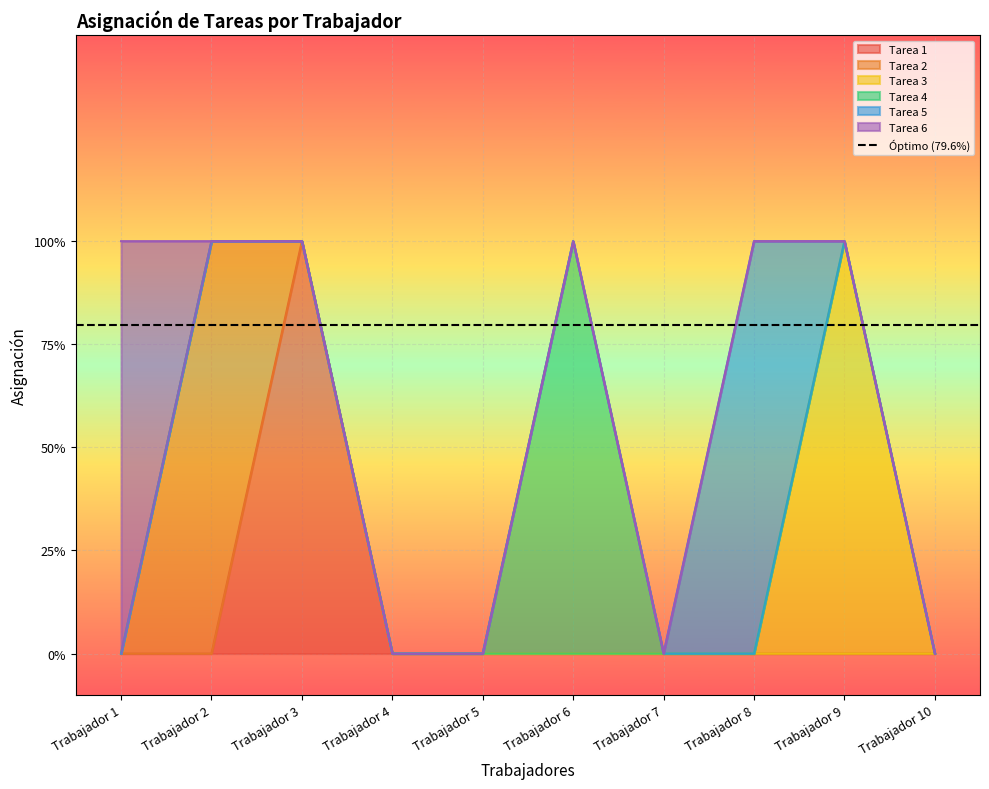

How many interior local peaks does the Tarea 3 series have?

1